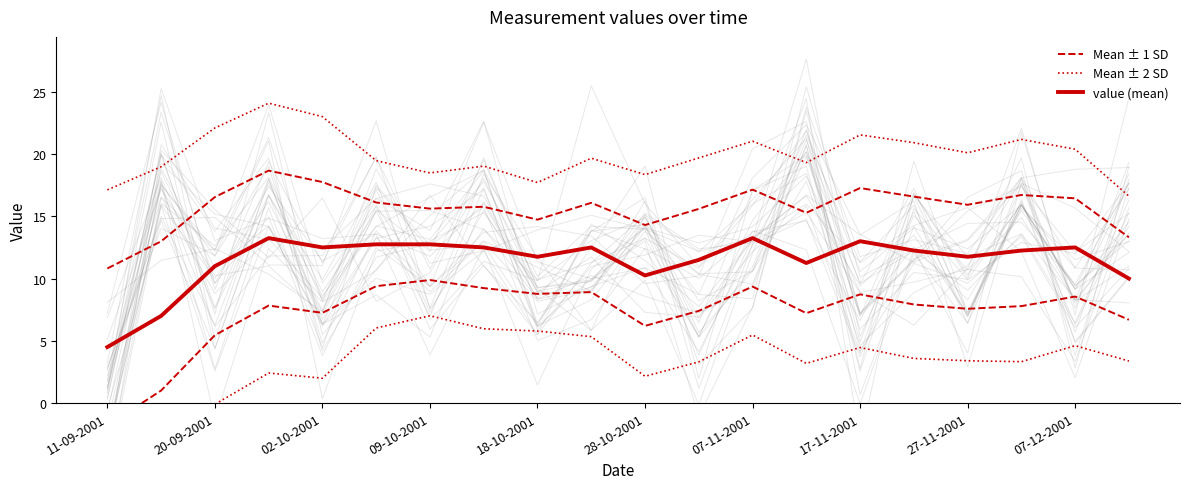

At how many categories does at least one series exceed 7?

18